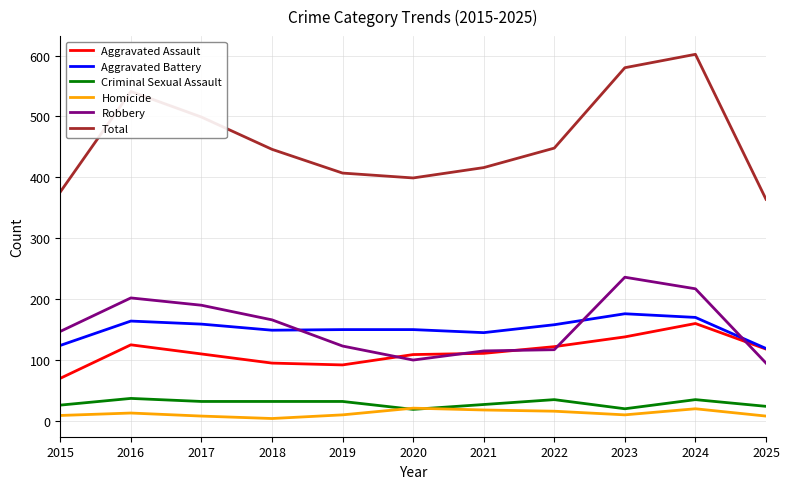

What is the total value across all series at 2016?

1082